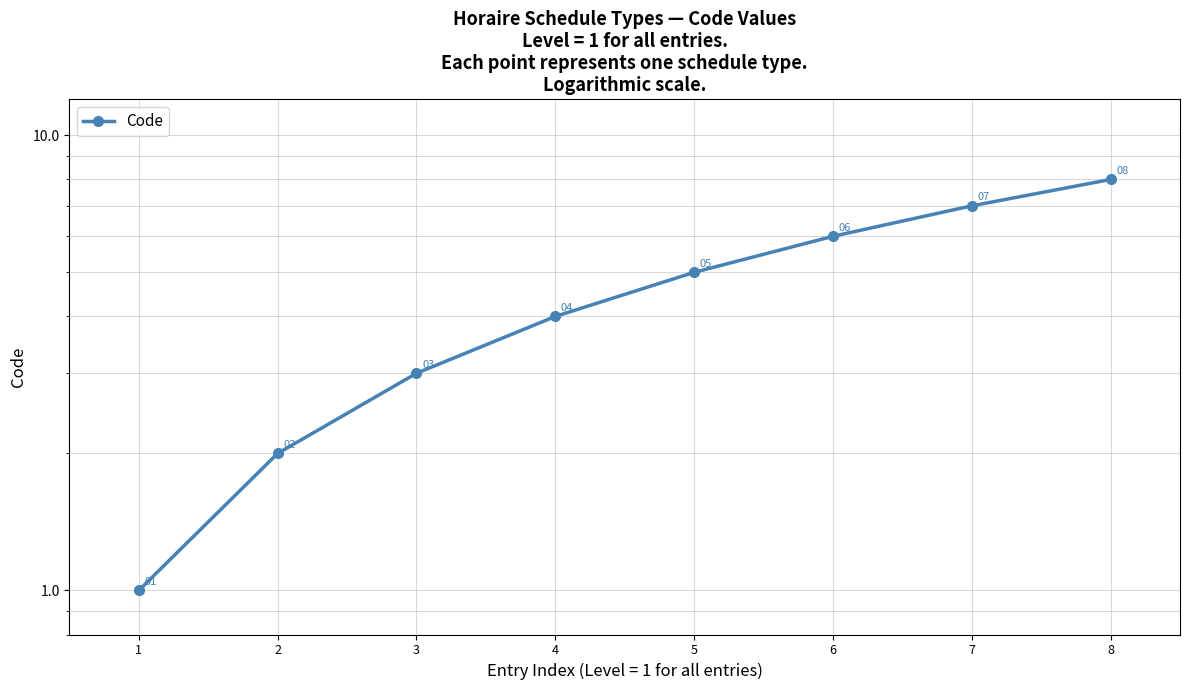

What is the approximate value at 1?

1